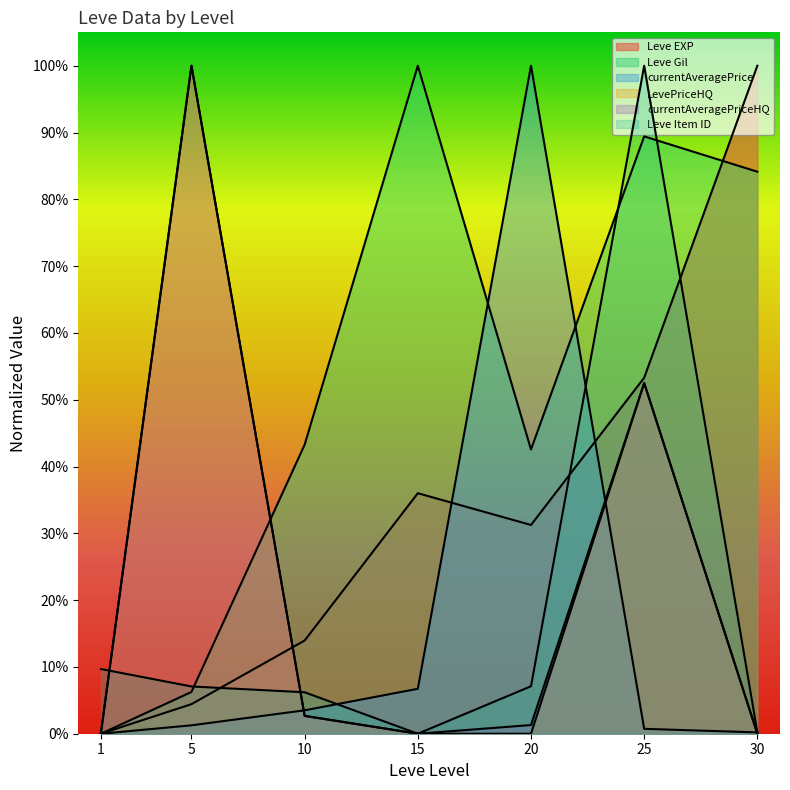

Which series has the largest range (max minus min)?

currentAveragePrice